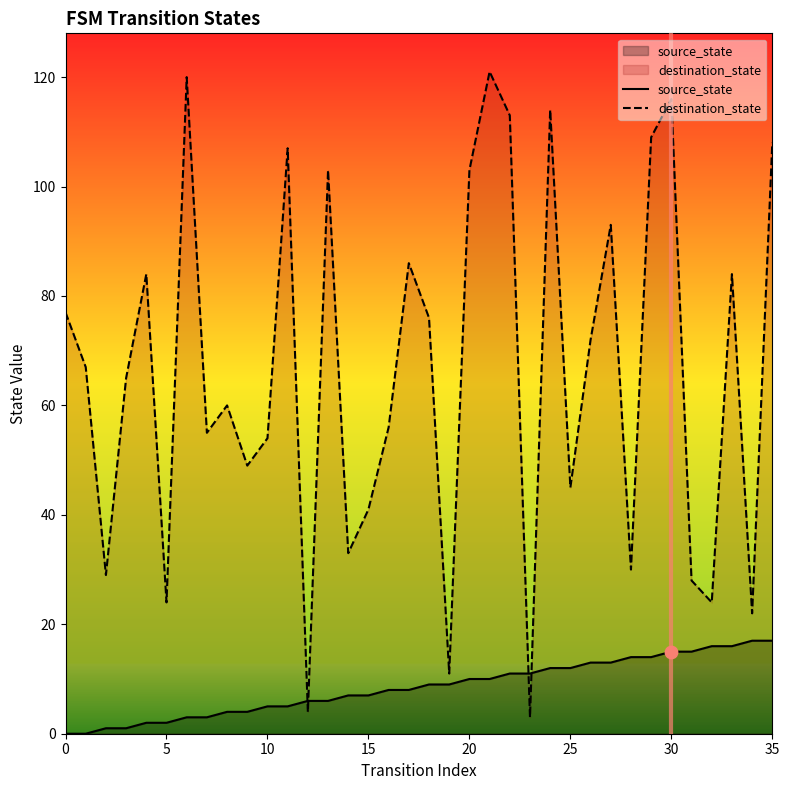

What is the total value across all series at 34?

39